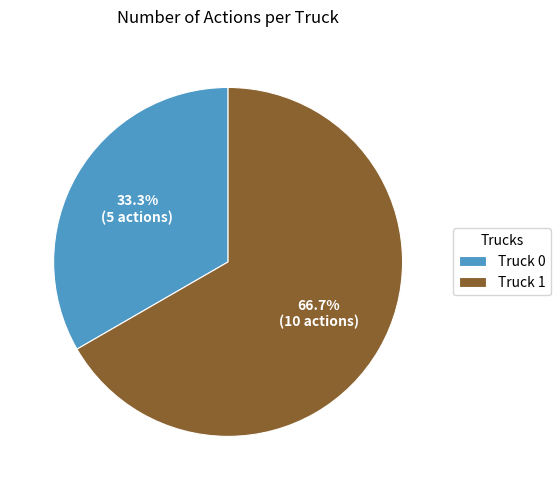

Does Truck 0 represent more than half of the total?

No